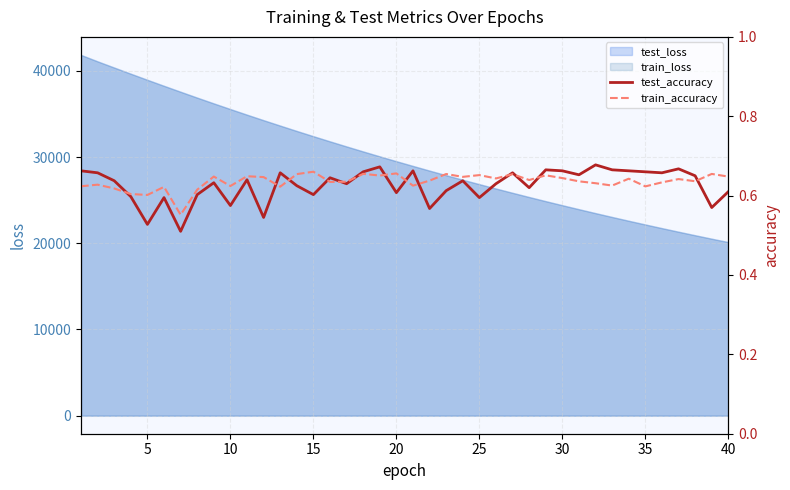

What is the highest value of the test_loss series?

41843.4